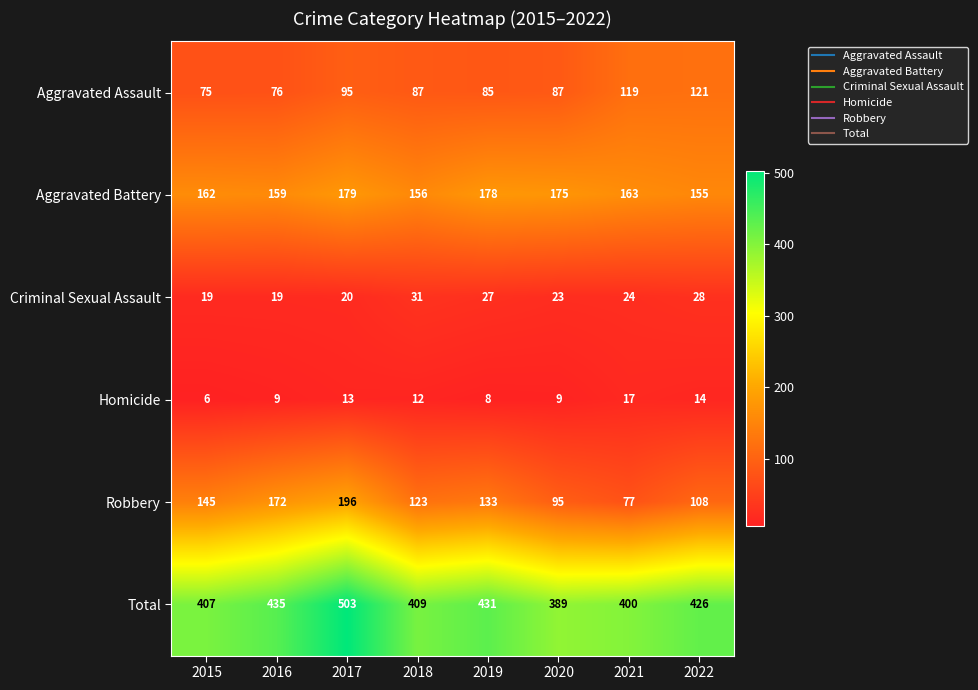

Which series has the largest range (max minus min)?

Robbery